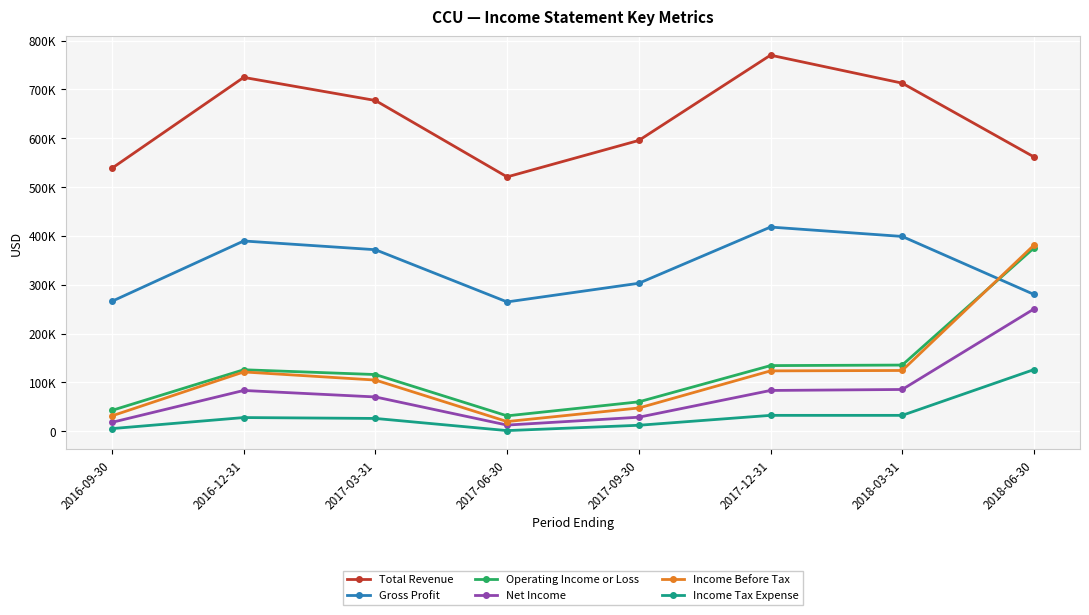

At which category does Total Revenue reach its first local valley?

2017-06-30